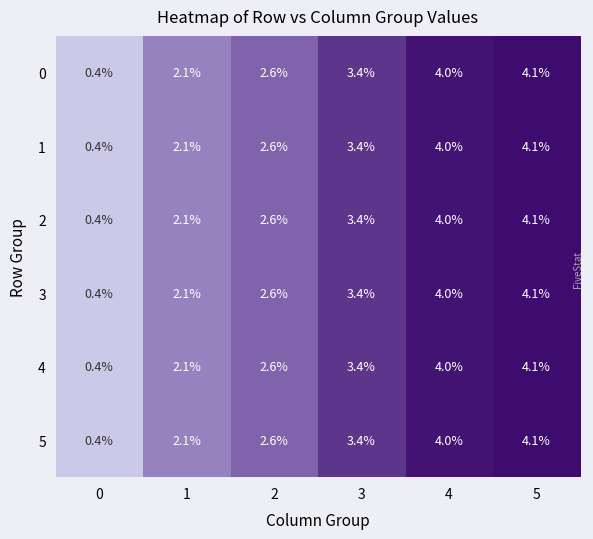

How many series are shown in this chart?

6